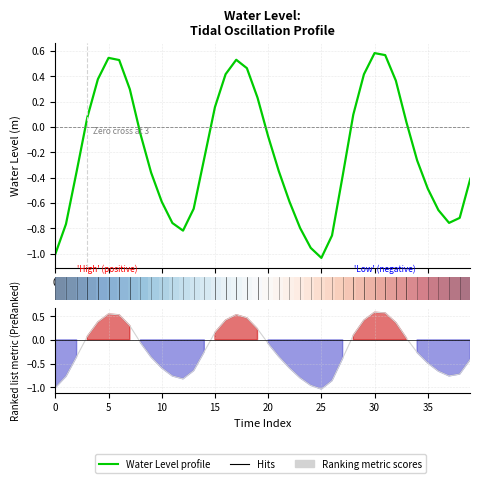

What is the label of the 30th point from the right?

10